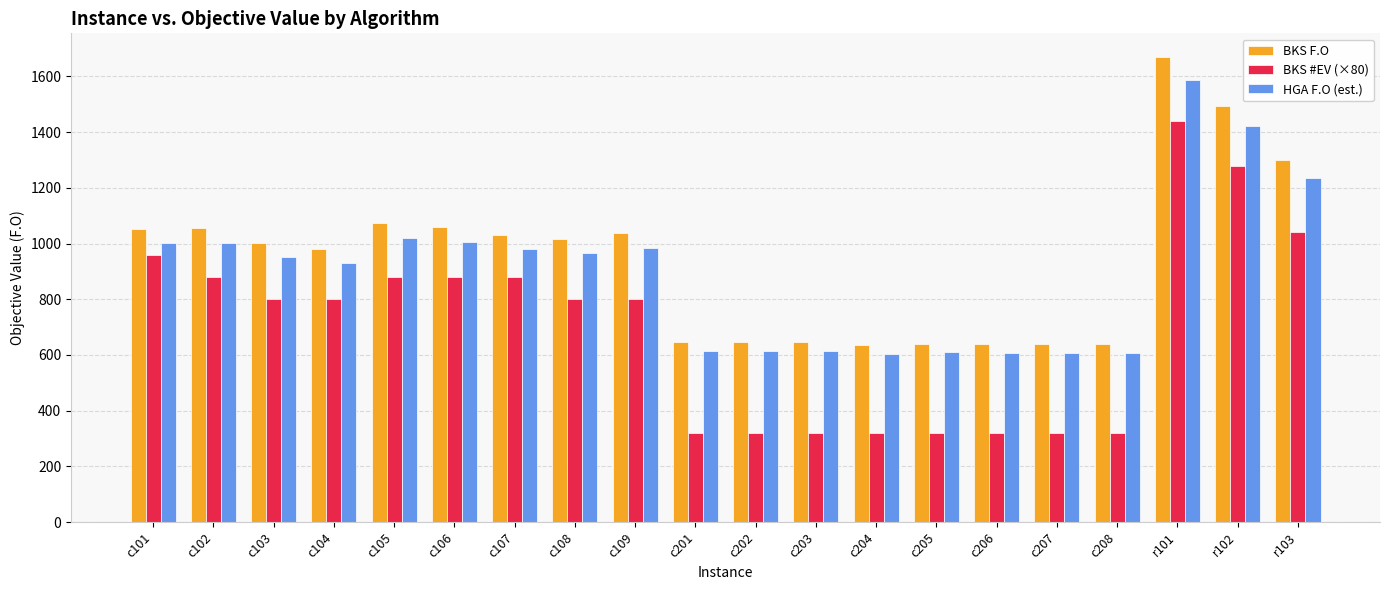

How many categories are shown in the chart?

20